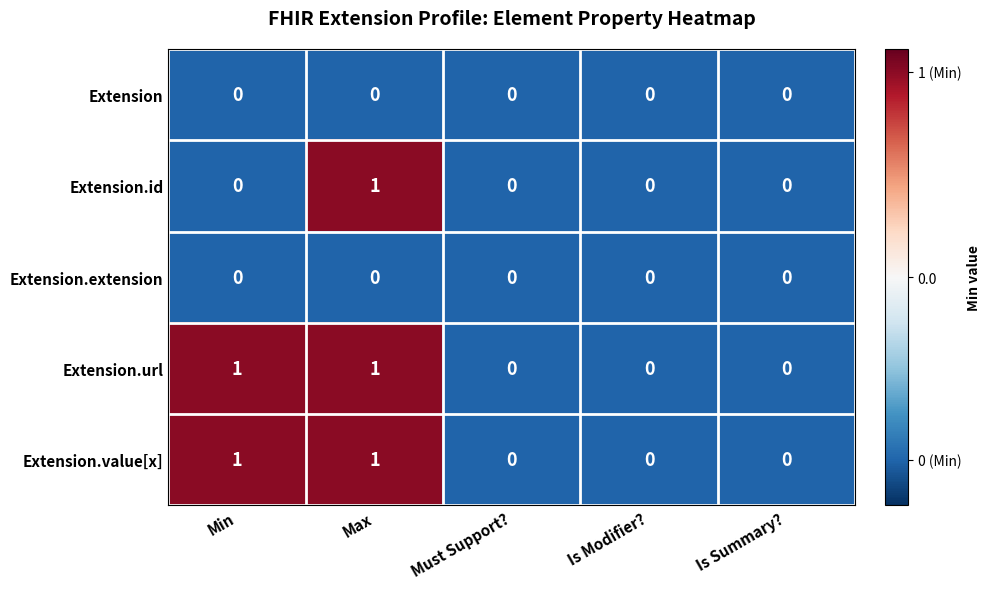

Count the Extension.url values in the range 0 to 1.

5